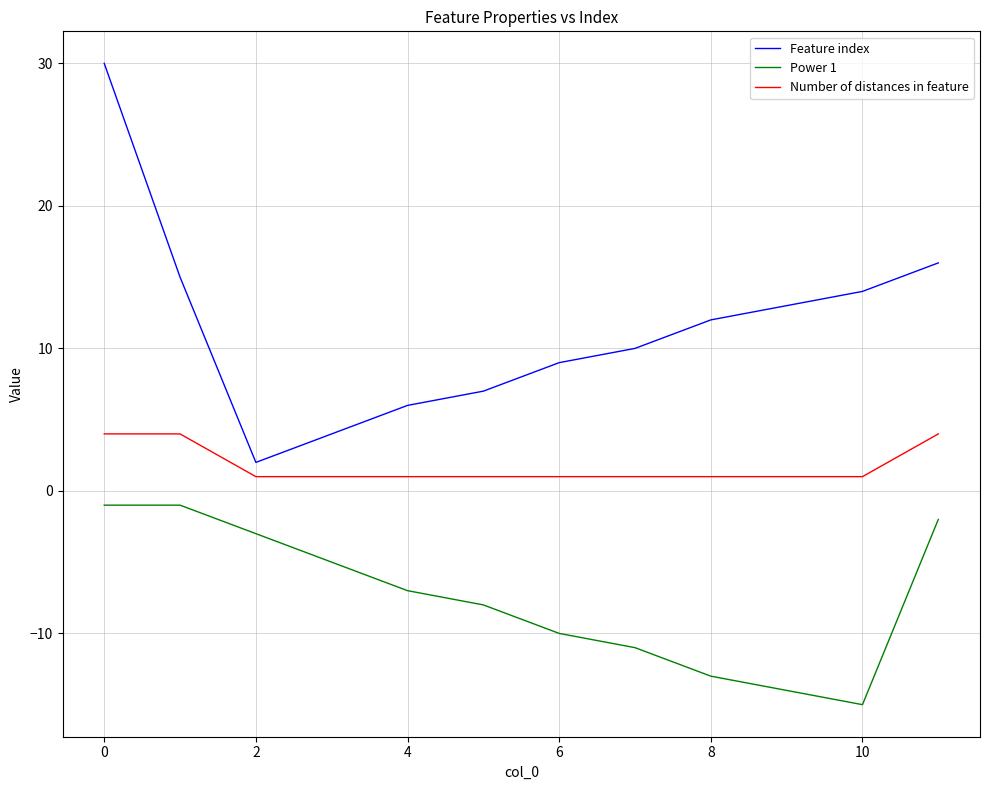

Reading right to left, extract all data points from this chart.

Feature index: 16	14	13	12	10	9	7	6	4	2	15	30
Power 1: -2	-15	-14	-13	-11	-10	-8	-7	-5	-3	-1	-1
Number of distances in feature: 4	1	1	1	1	1	1	1	1	1	4	4